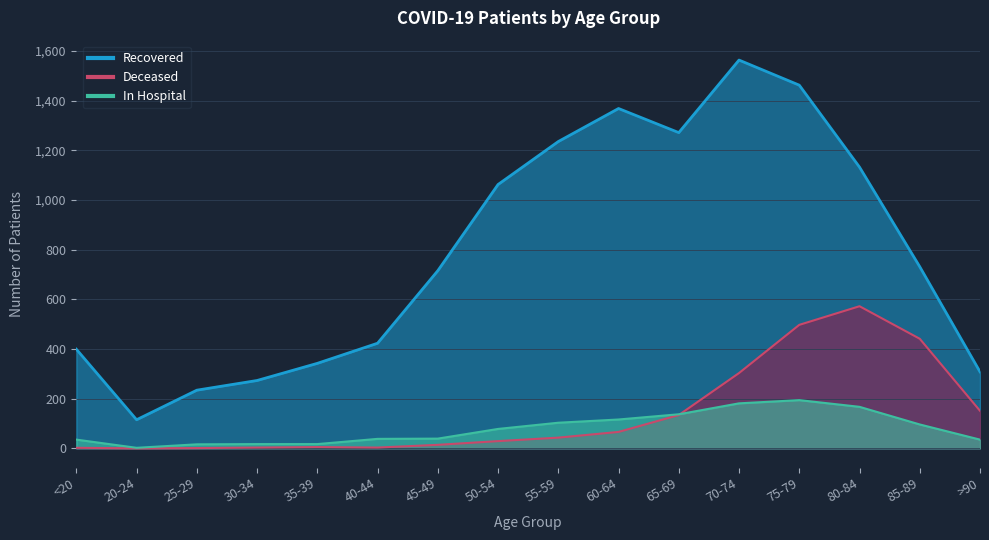

Which category has the highest value across all series?

70-74